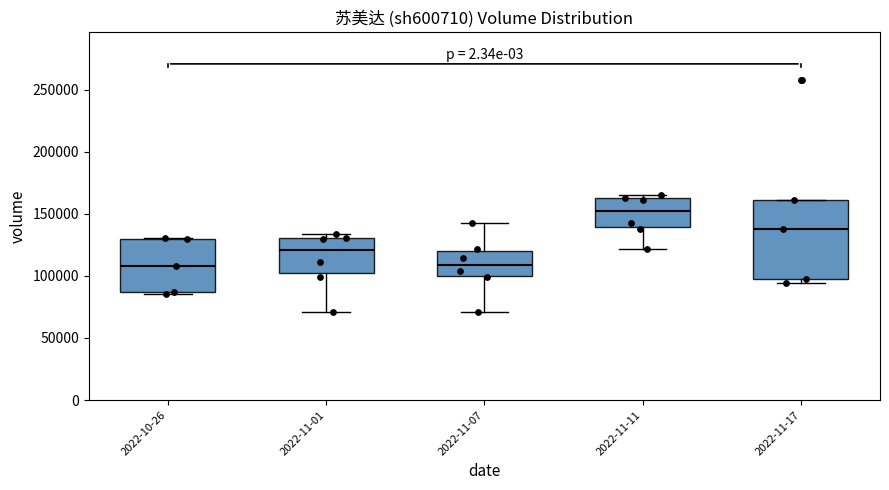

Reading left to right, read every box against the y-axis: the position of its median line, the range the box covers, and the ends of its whiskers. The values are not printed on the chart, so give them approximately, as read against the axis.

2022-10-26: median 110000, box 85000 to 130000, whiskers 85000 (just below the box's lower edge) to 130000
2022-11-01: median 120000, box 100000 to 130000, whiskers 70000 to 135000
2022-11-07: median 110000, box 100000 to 120000, whiskers 70000 to 145000
2022-11-11: median 150000, box 140000 to 160000, whiskers 120000 to 165000
2022-11-17: median 140000, box 100000 to 160000, whiskers 95000 to 160000